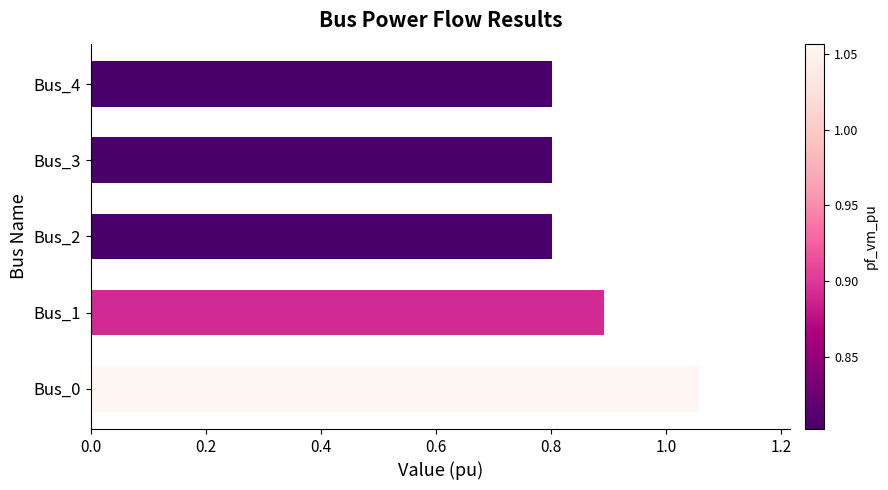

Between Bus_0 and Bus_3, which is larger?

Bus_0